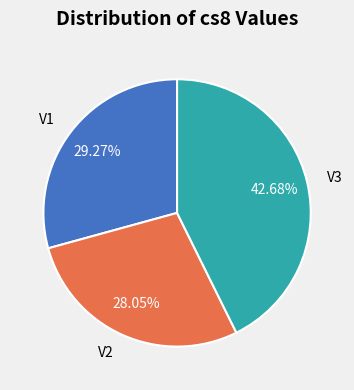

How many segments does this pie chart have?

3